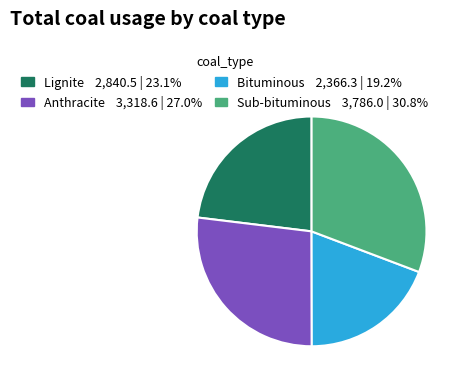

Rank the categories by value from highest to lowest.

Sub-bituminous, Anthracite, Lignite, Bituminous